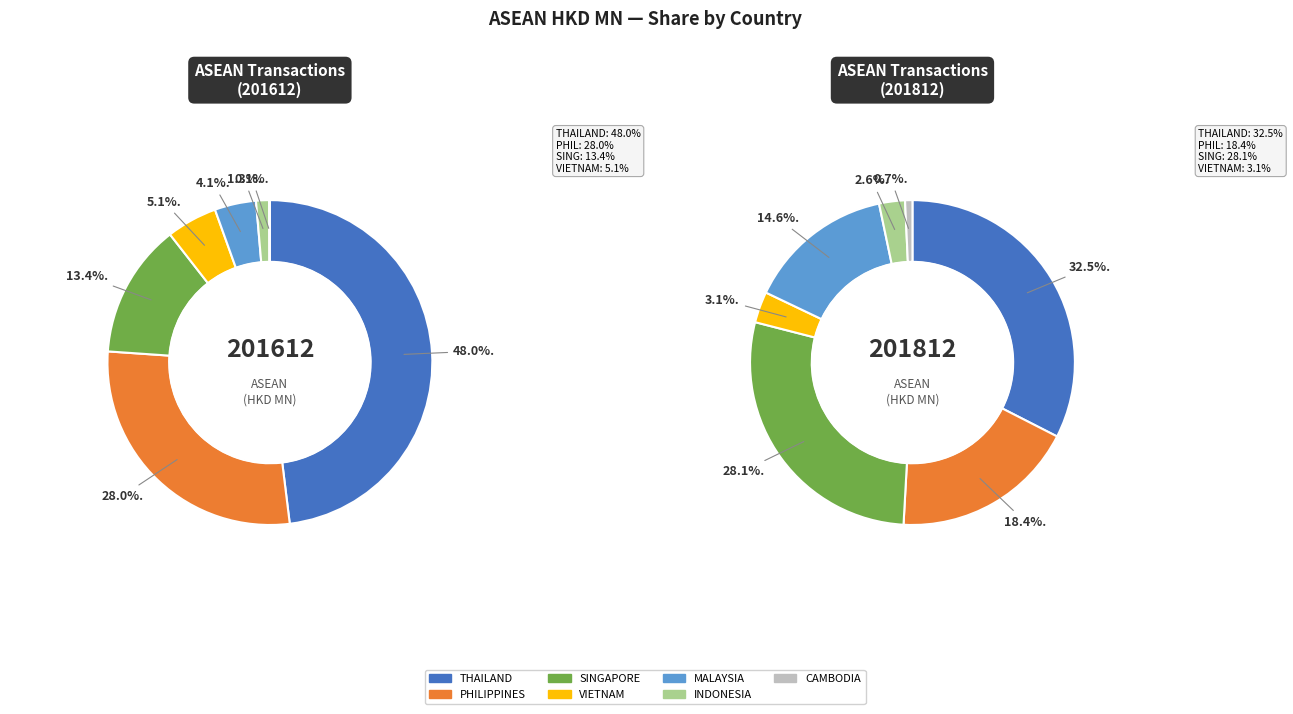

To the nearest percent, what is the combined percentage of CAMBODIA and SINGAPORE?

29%